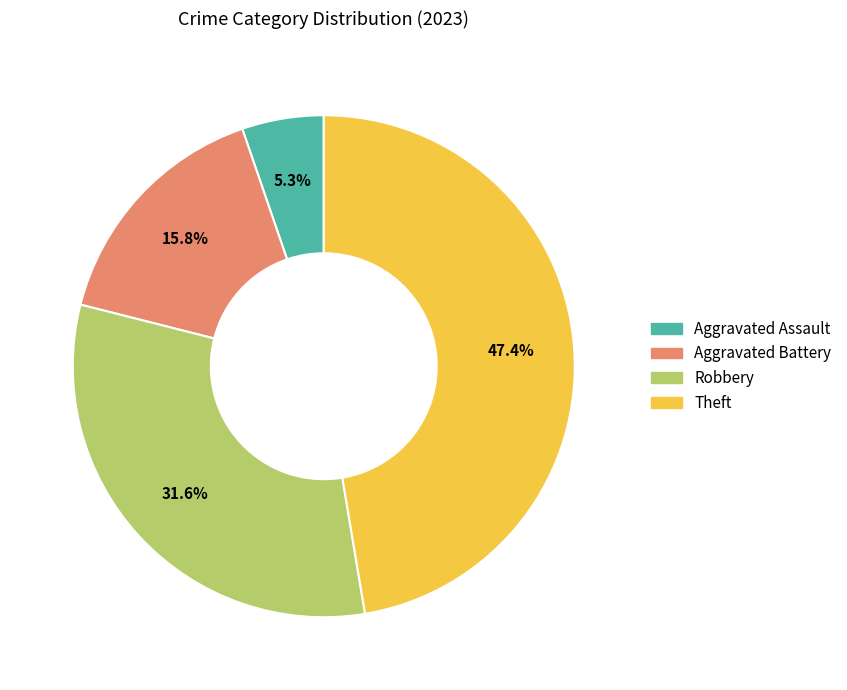

Is there any slice that represents more than half of the pie?

No